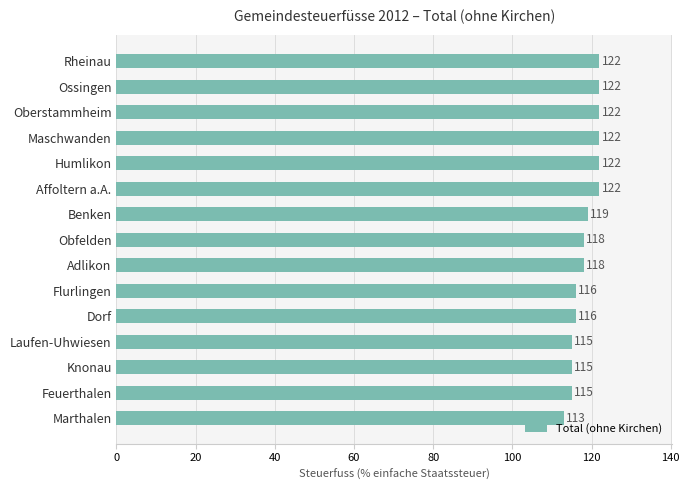

What is the minimum value shown in the chart?

113